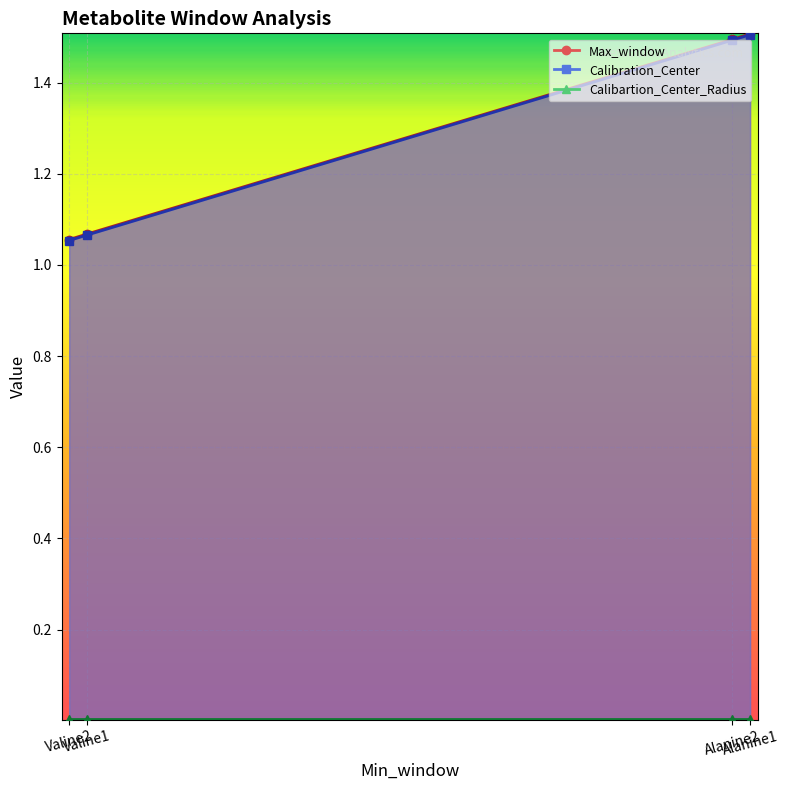

What is the value of the Max_window point at the 4th from the left?

1.1